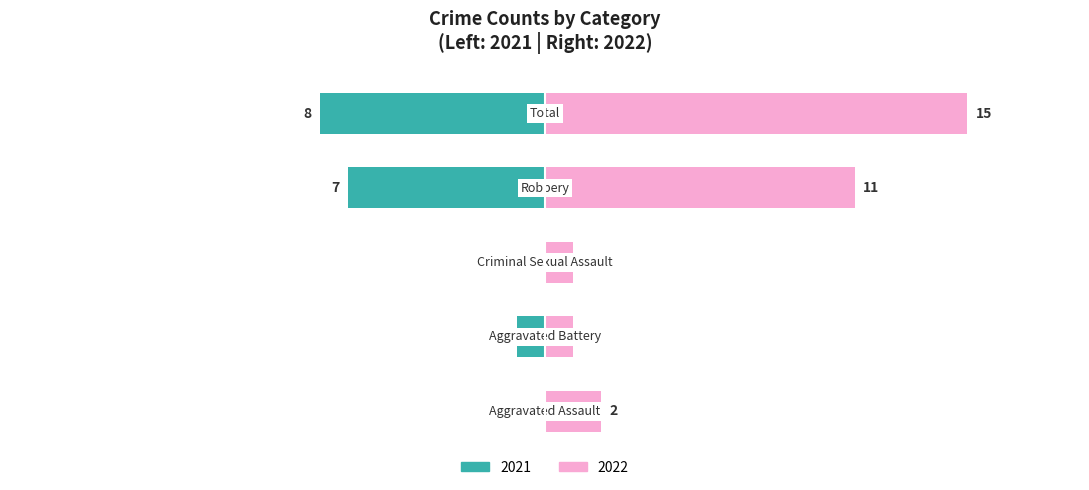

How many values are below -1?

2